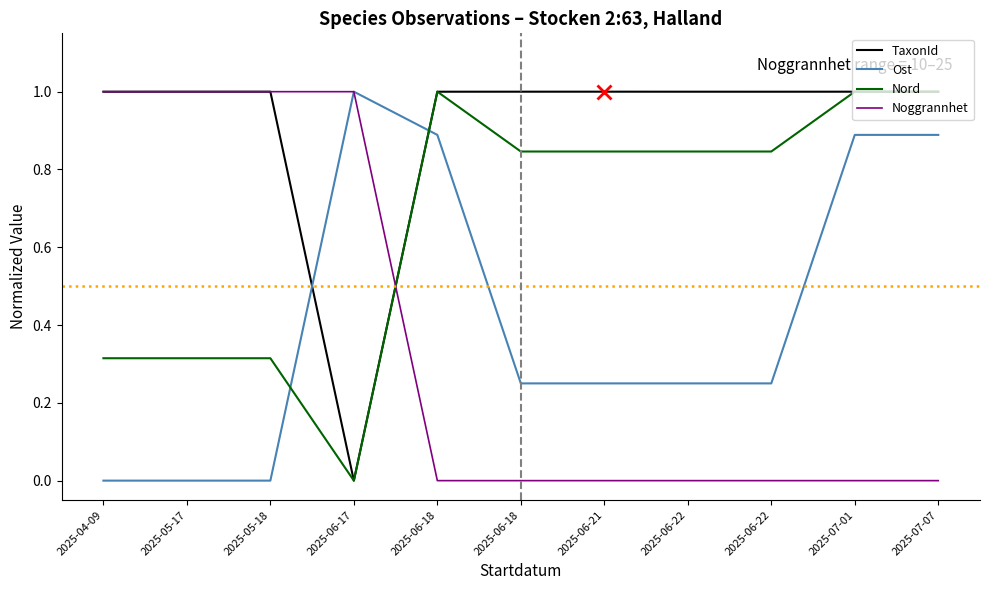

What is the label of the 1st point from the right?

2025-07-07